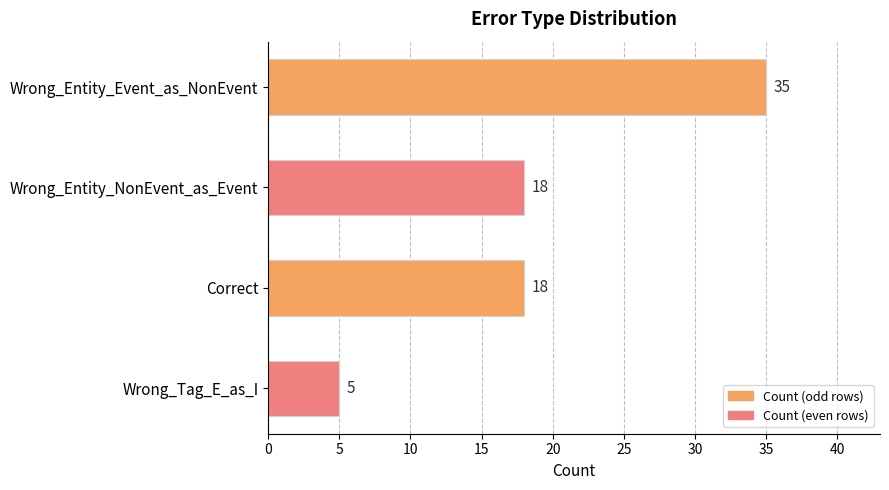

Reading top to bottom, extract all data points from this chart.

Wrong_Entity_Event_as_NonEvent=35	Wrong_Entity_NonEvent_as_Event=18	Correct=18	Wrong_Tag_E_as_I=5